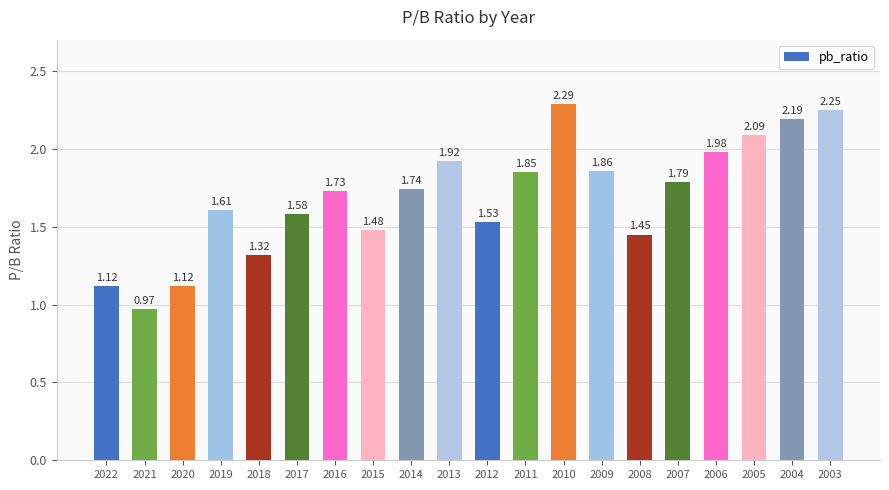

Which has a higher value, 2007 or 2009?

2009